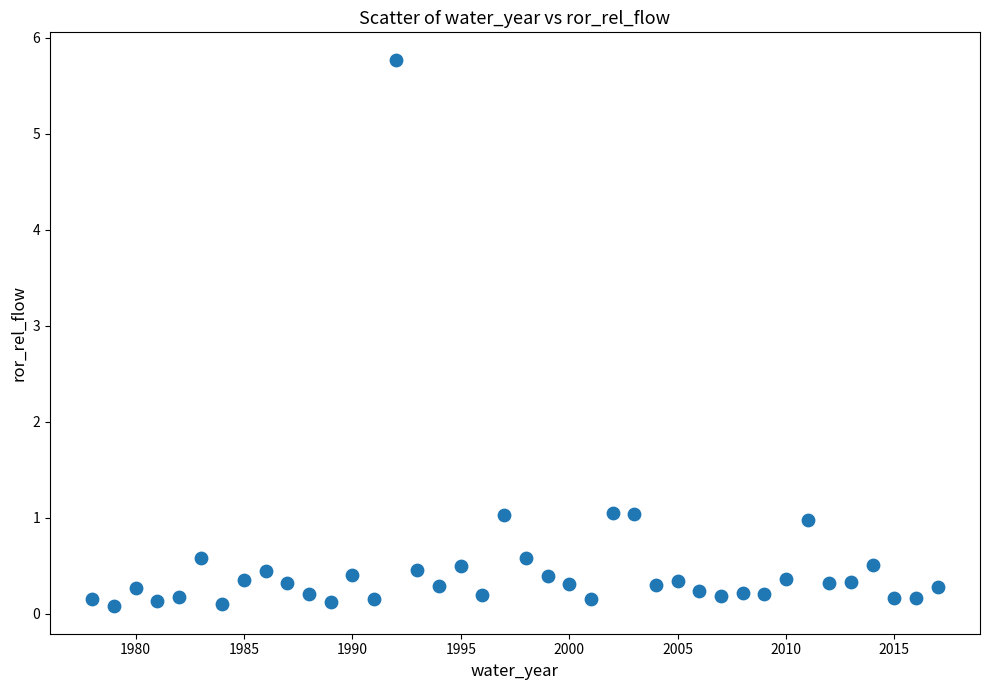

What is the range of X values (max minus min)?

39.0